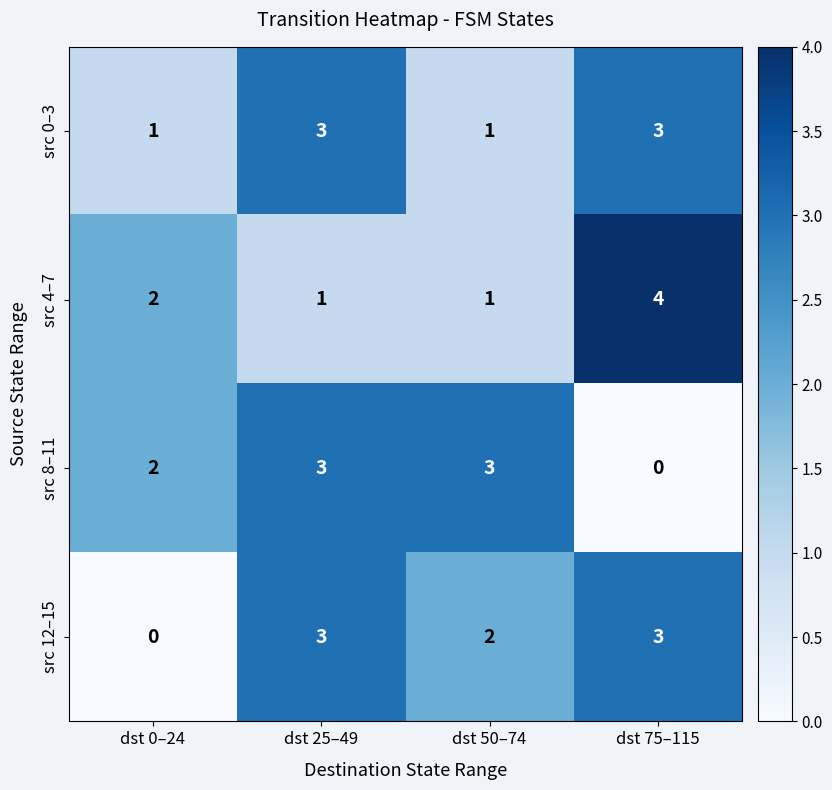

Count the src 12–15 values in the range 2 to 3.

3